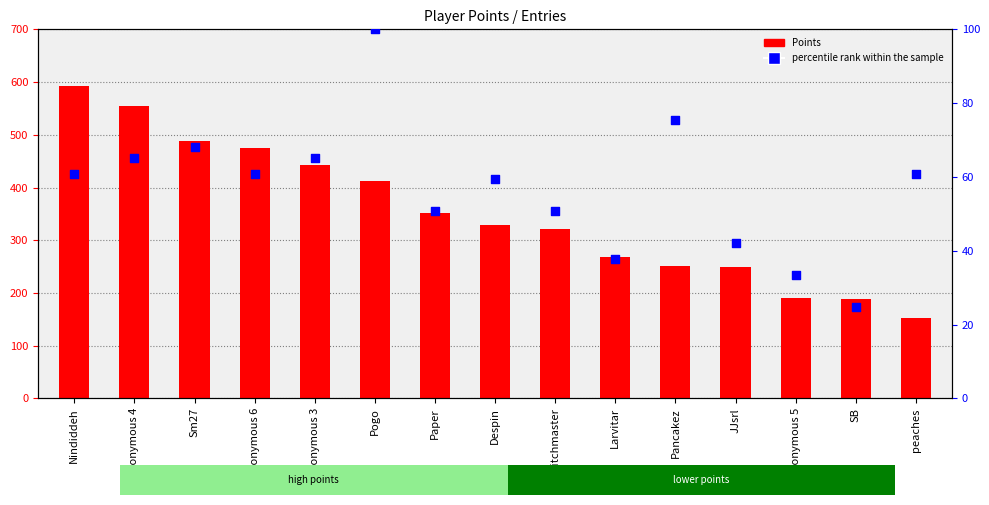

What is the total value across all series at Larvitar?

305.7